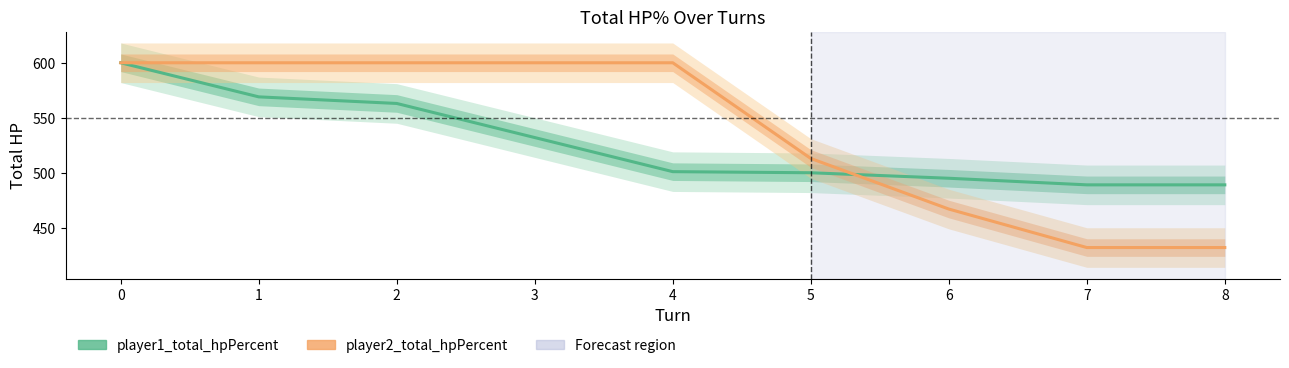

Between 4 and 2, which is larger?

2